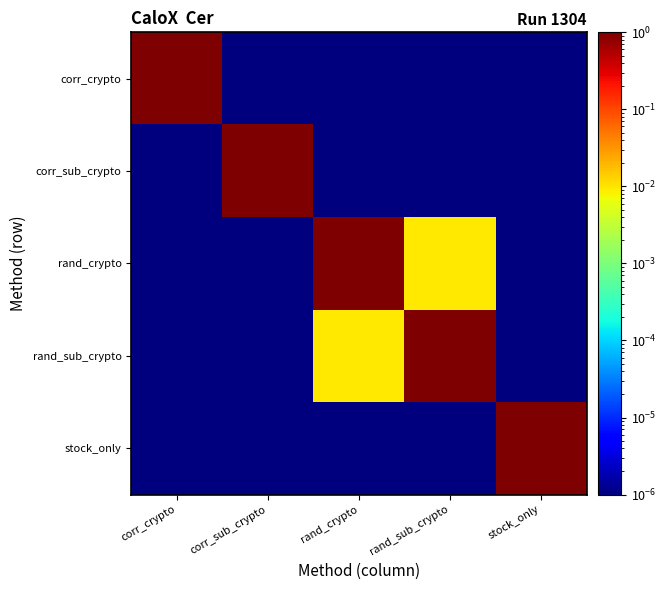

Reading right to left, list all the values displayed in this chart.

corr_crypto: stock_only=0.0	rand_sub_crypto=0.0	rand_crypto=0.0	corr_sub_crypto=0.0	corr_crypto=1.0
corr_sub_crypto: stock_only=0.0	rand_sub_crypto=0.0	rand_crypto=0.0	corr_sub_crypto=1.0	corr_crypto=0.0
rand_crypto: stock_only=0.0	rand_sub_crypto=0.0	rand_crypto=1.0	corr_sub_crypto=0.0	corr_crypto=0.0
rand_sub_crypto: stock_only=0.0	rand_sub_crypto=1.0	rand_crypto=0.0	corr_sub_crypto=0.0	corr_crypto=0.0
stock_only: stock_only=1.0	rand_sub_crypto=0.0	rand_crypto=0.0	corr_sub_crypto=0.0	corr_crypto=0.0